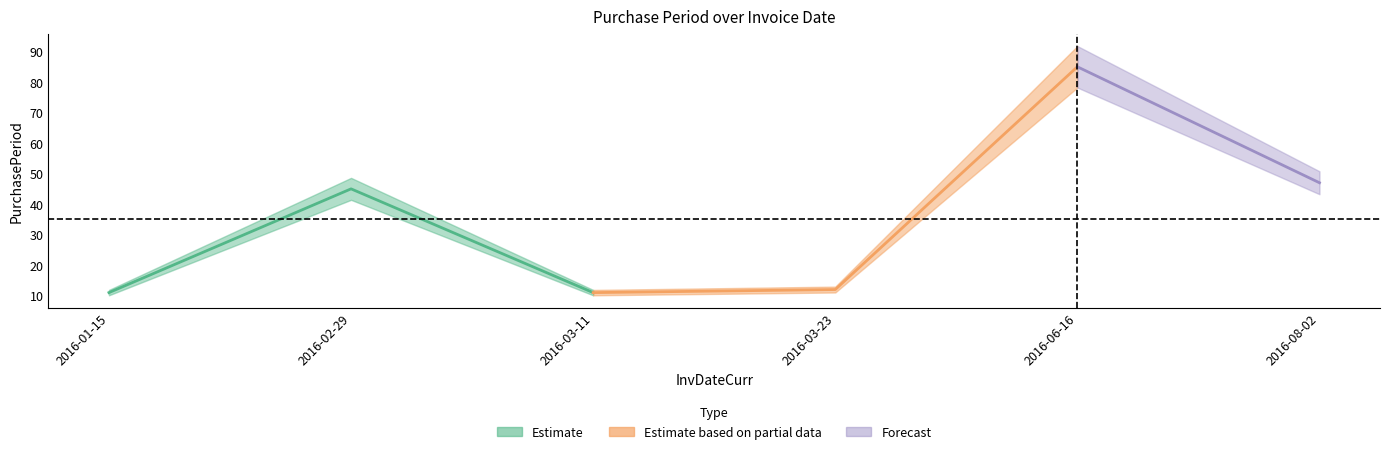

What position from the right is 2016-06-16?

2